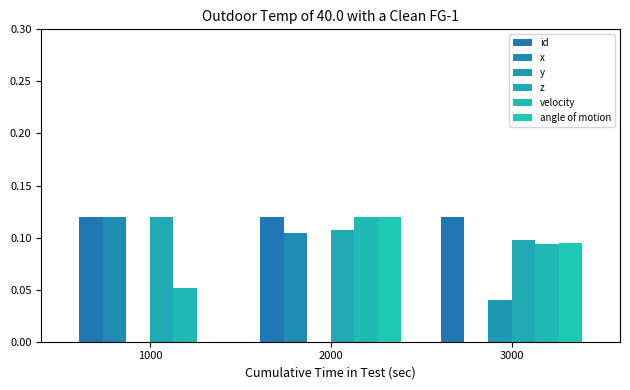

Is the value of y at 3000 greater than the value of velocity at 1000?

No